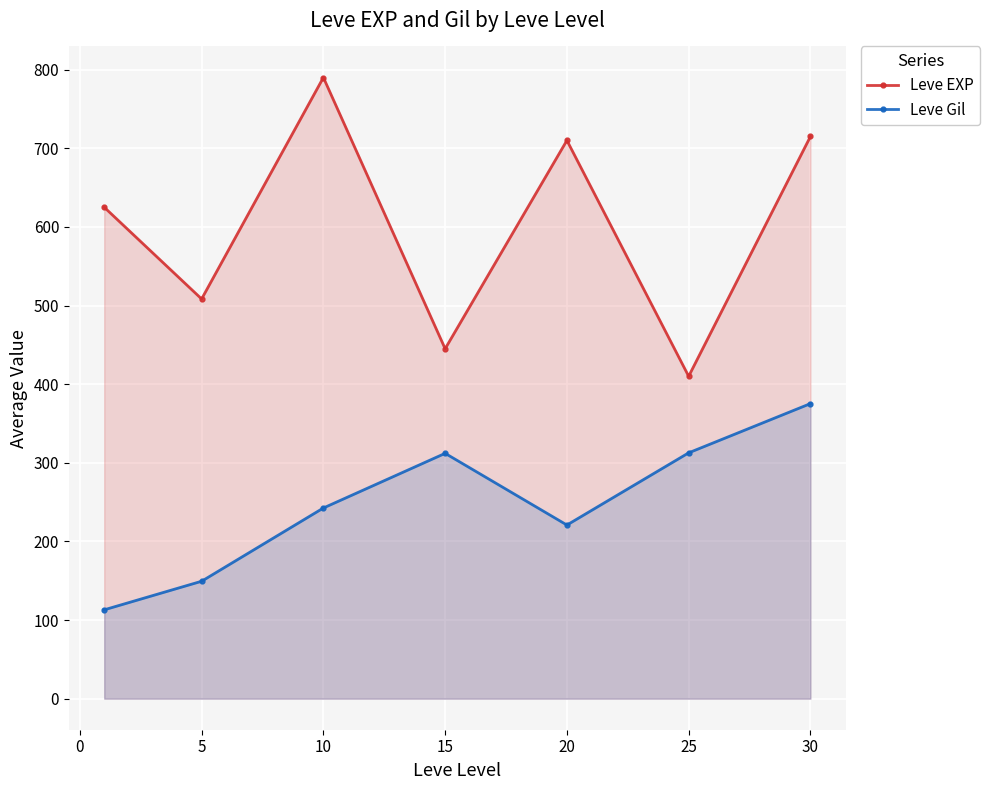

How many data points in Leve EXP are less than 625?

3